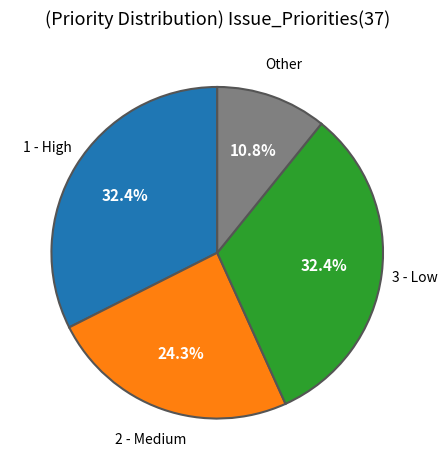

Between 2 - Medium and 3 - Low, which is larger?

3 - Low